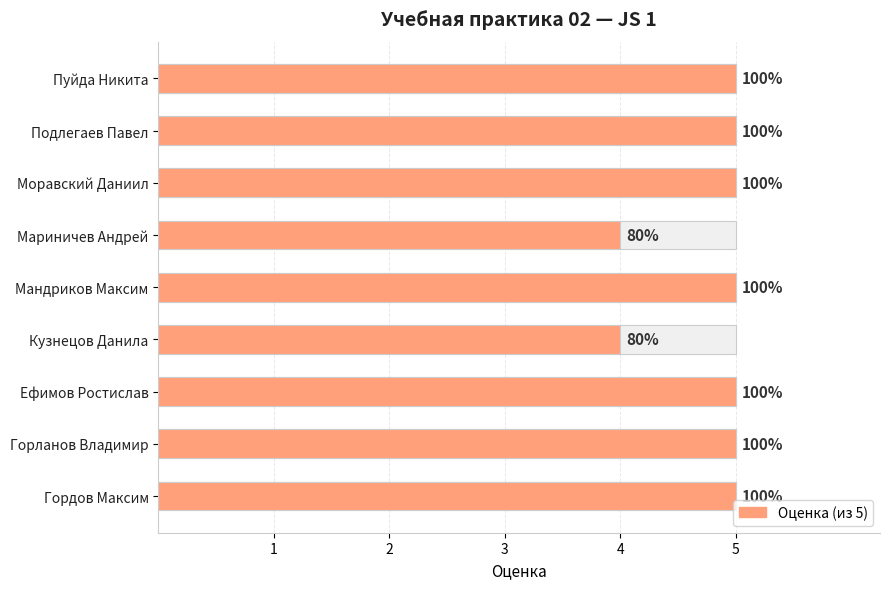

How many categories are shown in the chart?

9